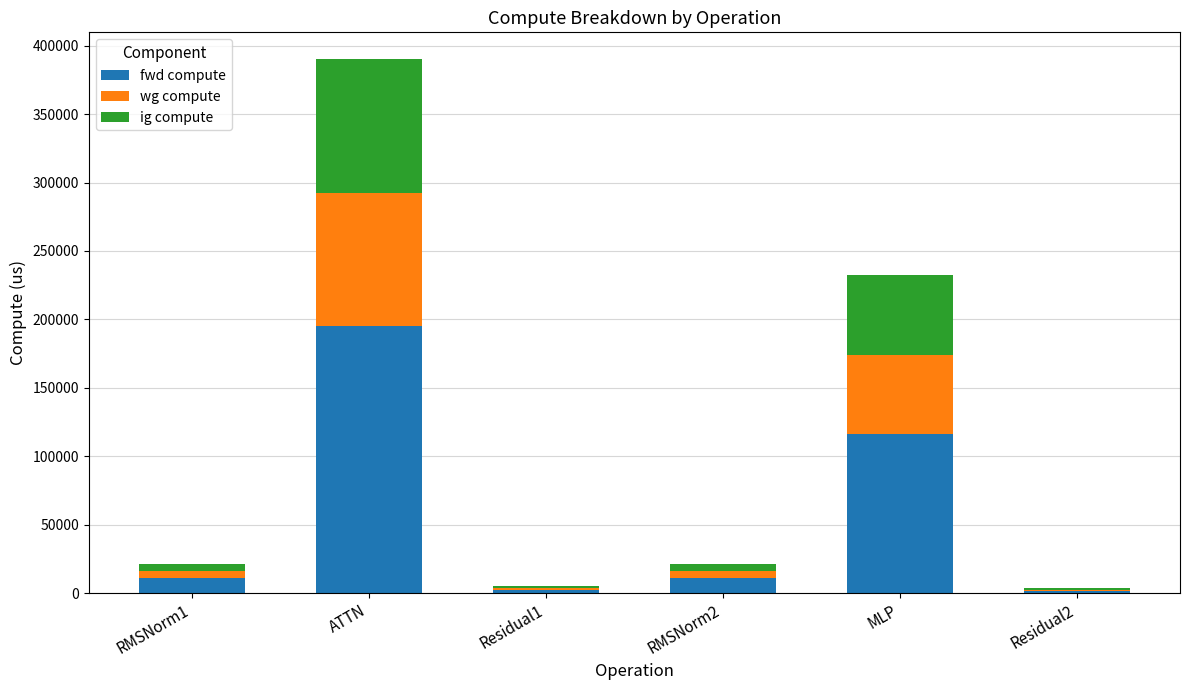

How many series are shown in this chart?

3